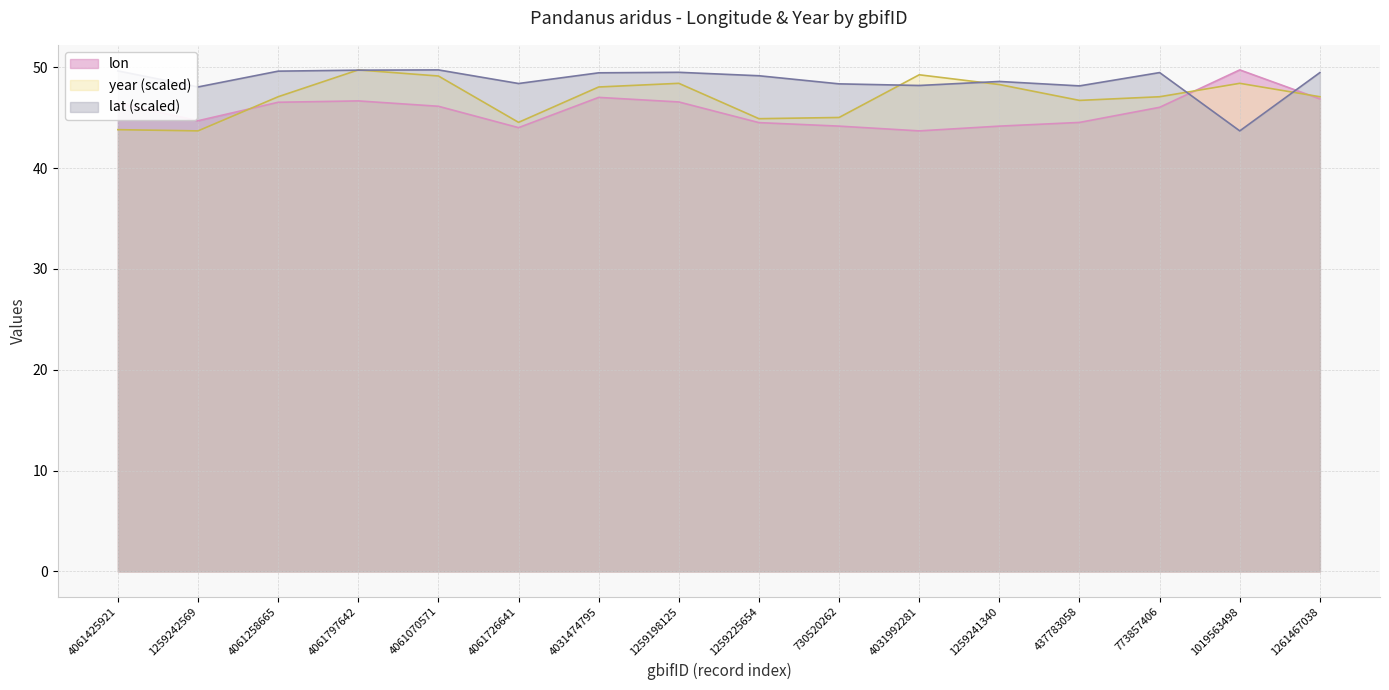

Where is the first local maximum for lon?

4061797642